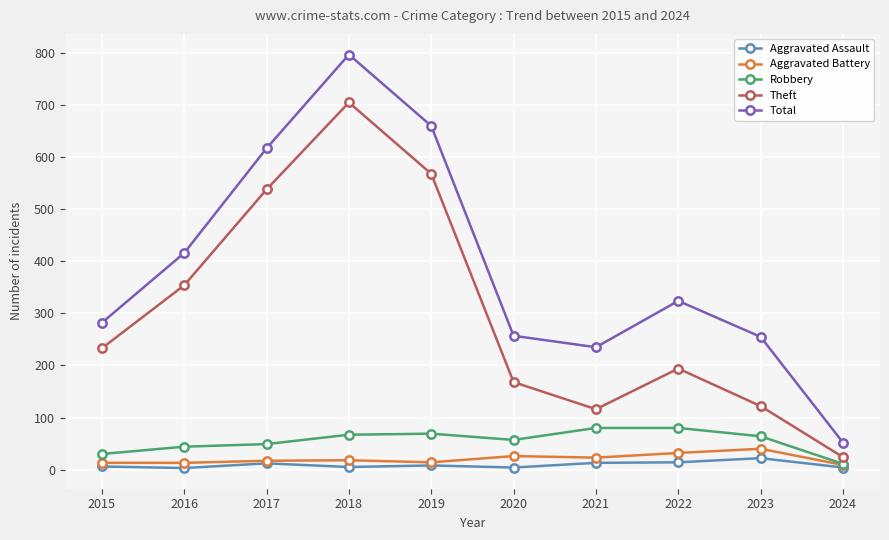

Rank the series by their maximum value, from highest to lowest.

Total, Theft, Robbery, Aggravated Battery, Aggravated Assault